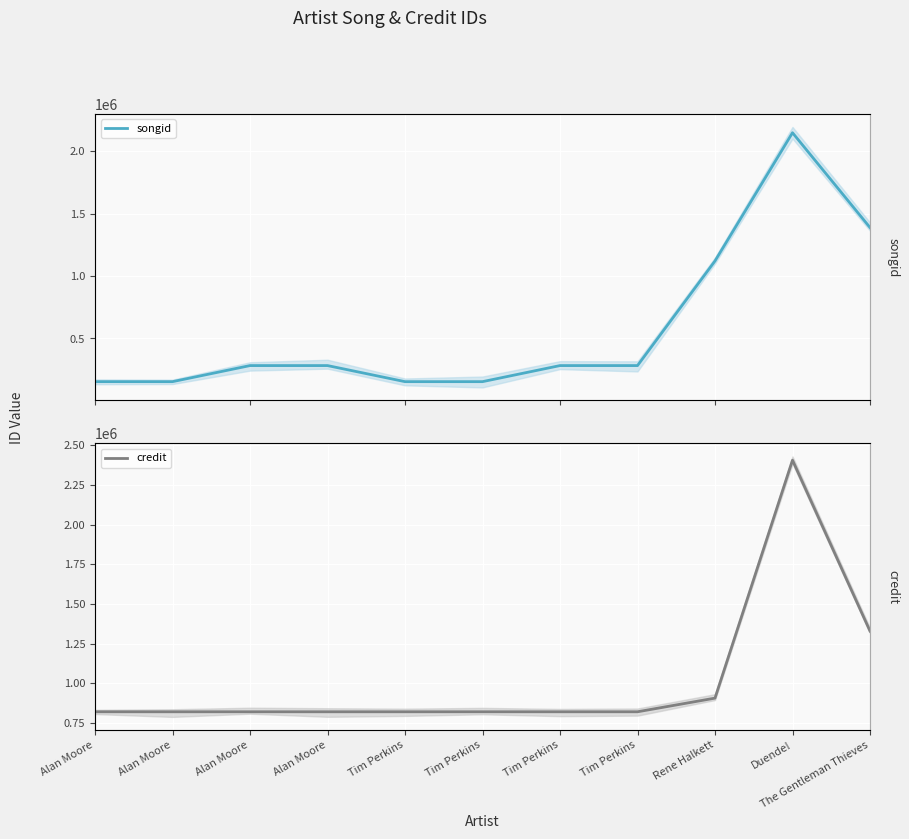

True or false: credit has more than 1 interior local peaks.

False